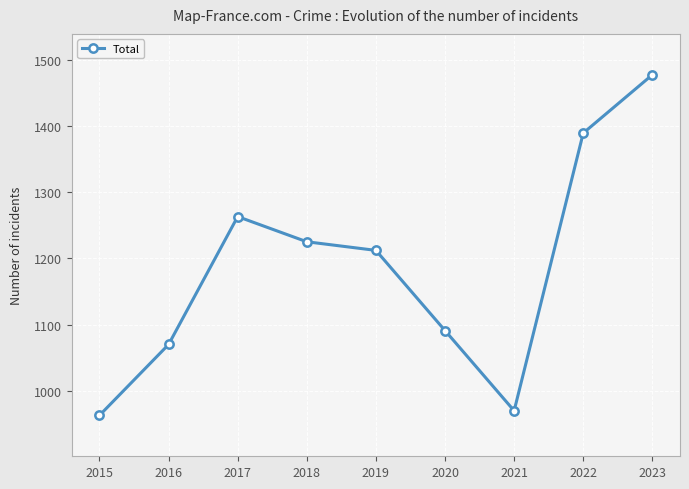

How many lines are shown in the chart?

1